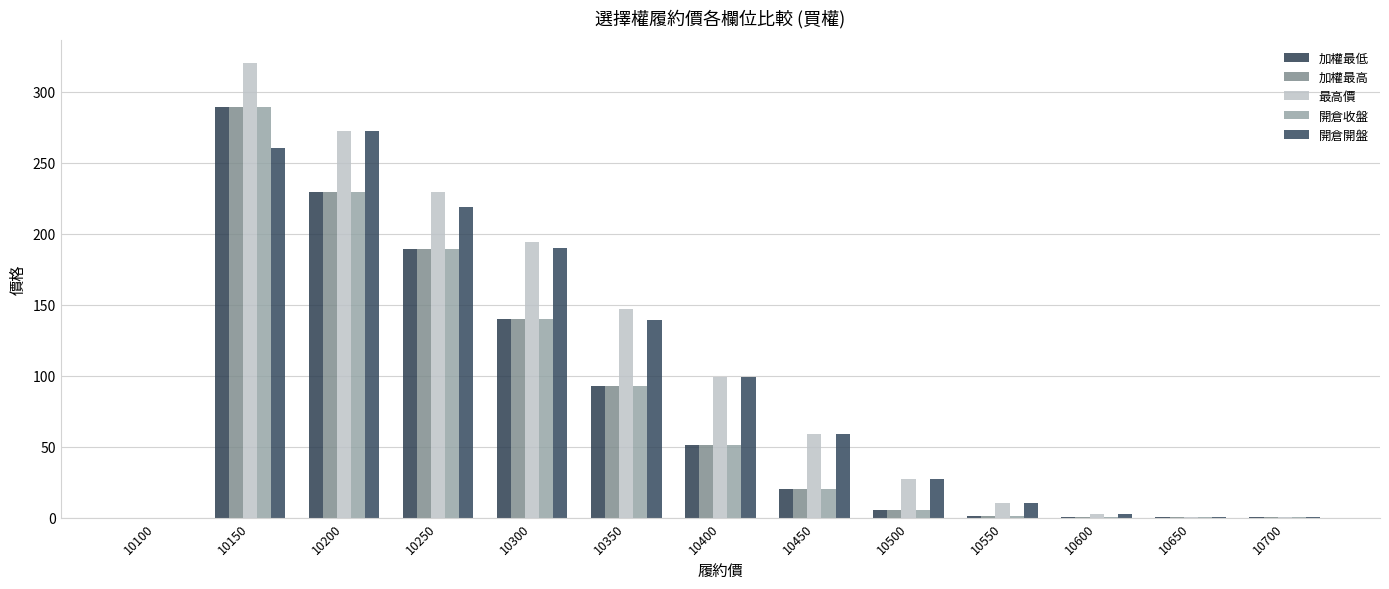

Is the value of 加權最高 at 10400 greater than the value of 加權最低 at 10650?

Yes